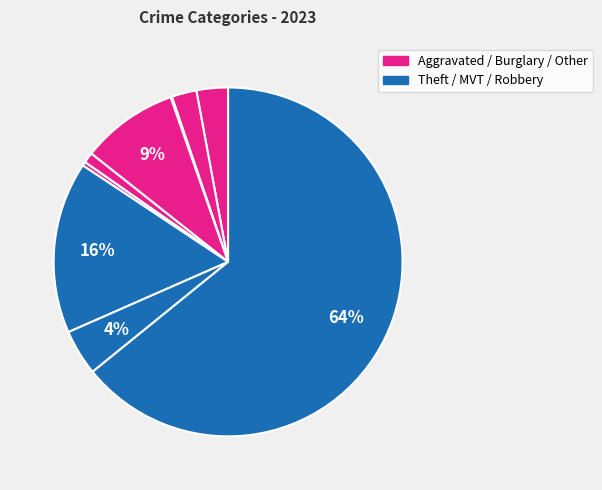

How many slices are in this pie chart?

9